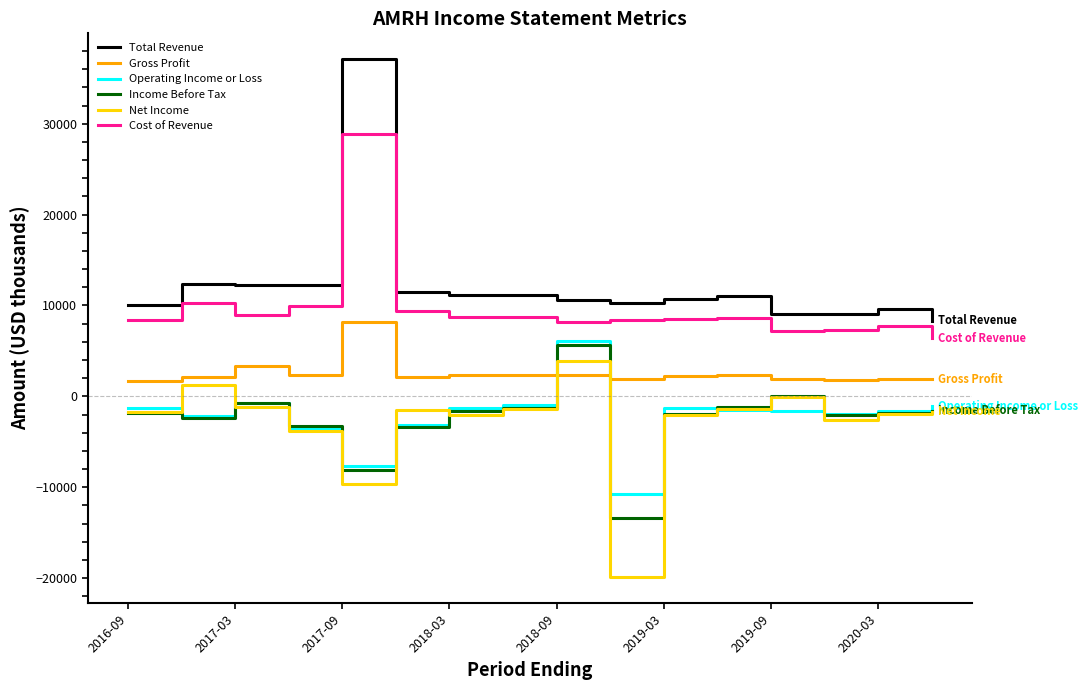

True or false: Gross Profit and Total Revenue cross at least once.

False